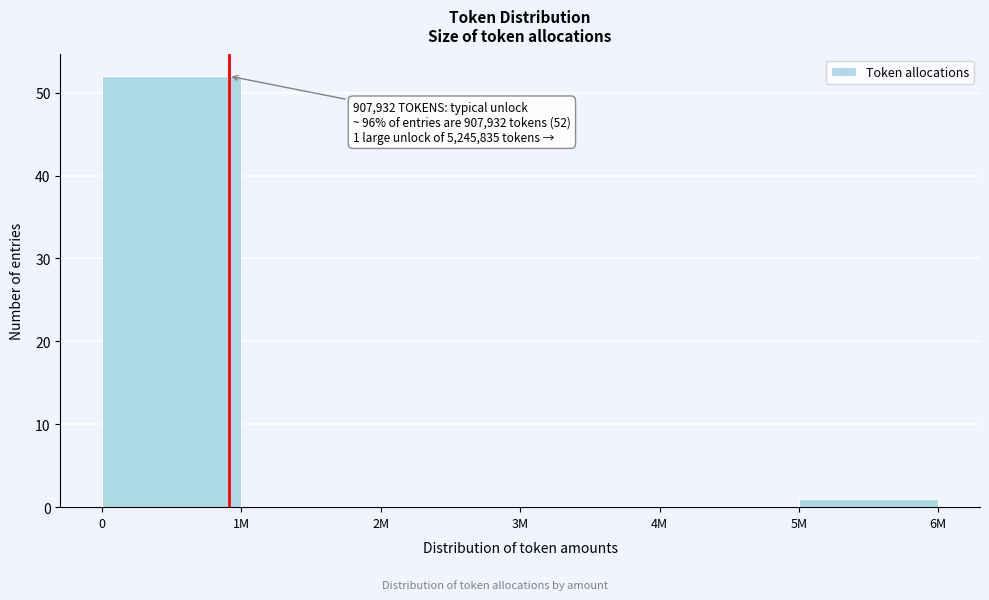

Reading right to left, extract all data points from this chart.

5M=1	4M=0	3M=0	2M=0	1M=0	0=52